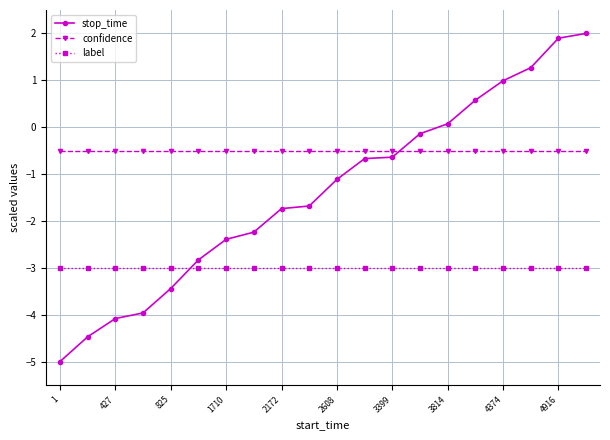

What is the smallest value displayed?

-5.0